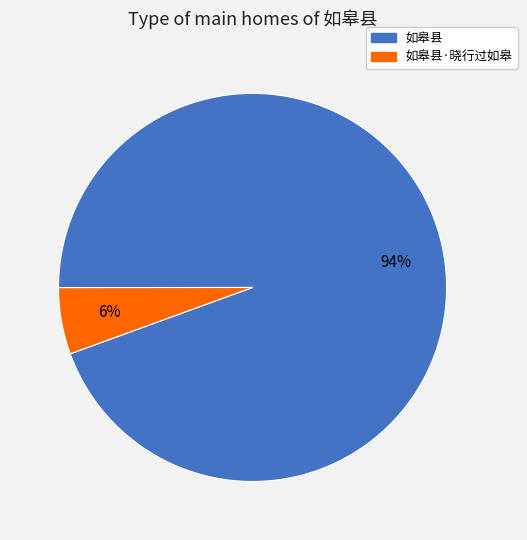

True or false: 如皋县 accounts for 86% of the total.

False